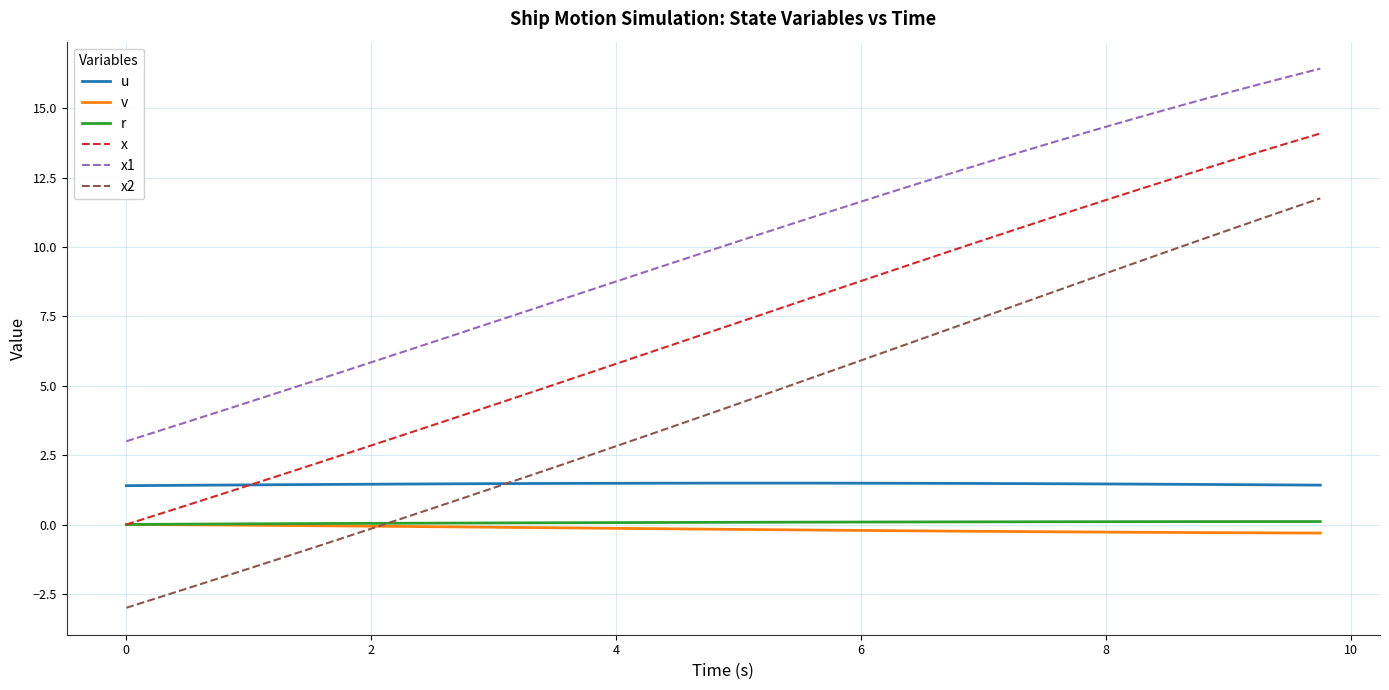

Which series has the widest spread of values?

x2